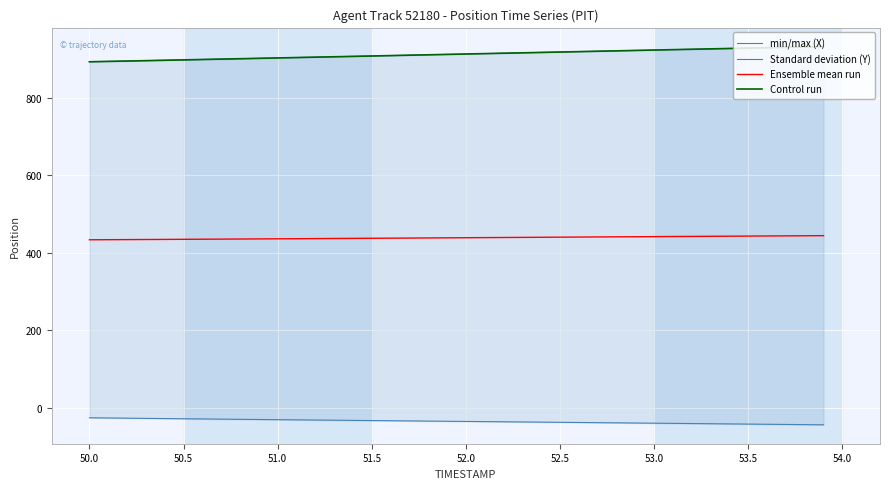

What is the greatest value displayed?

932.2